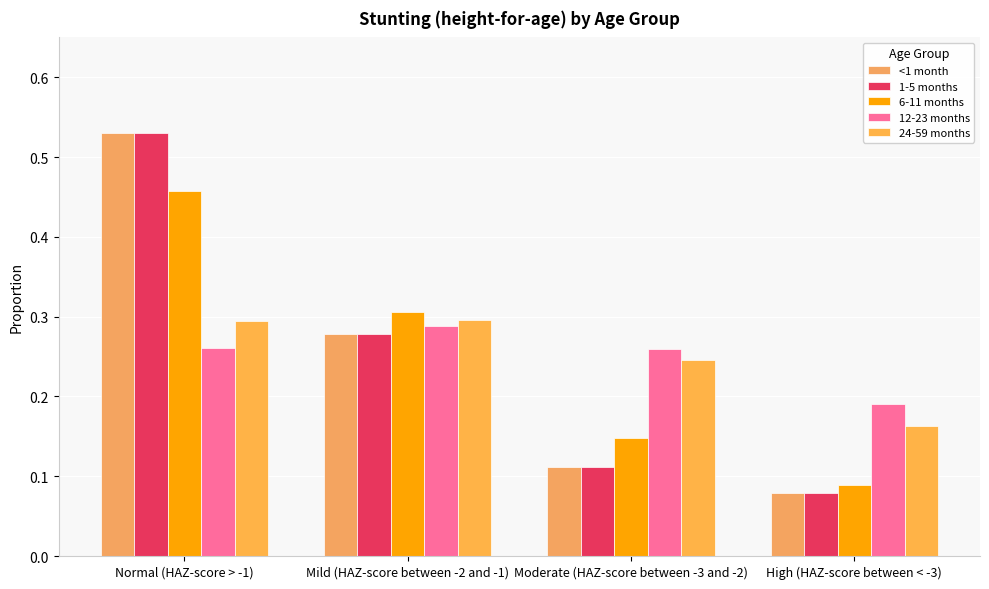

What is the average value of the 1-5 months series?

0.2